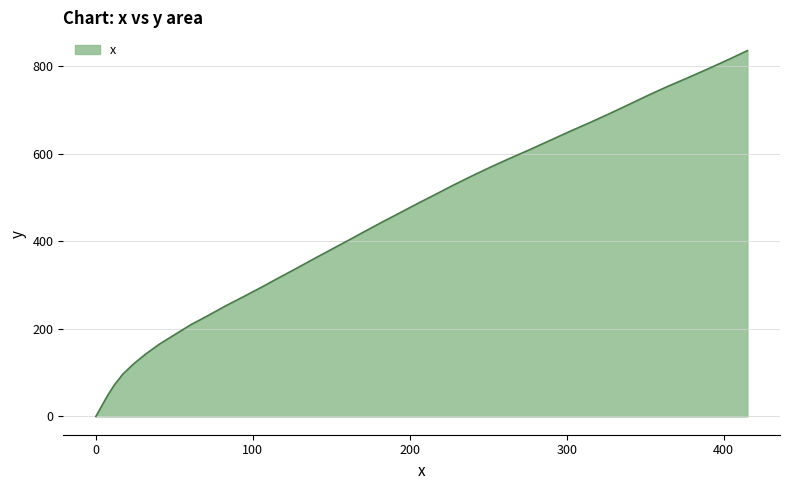

Does the chart have visible grid lines?

Yes